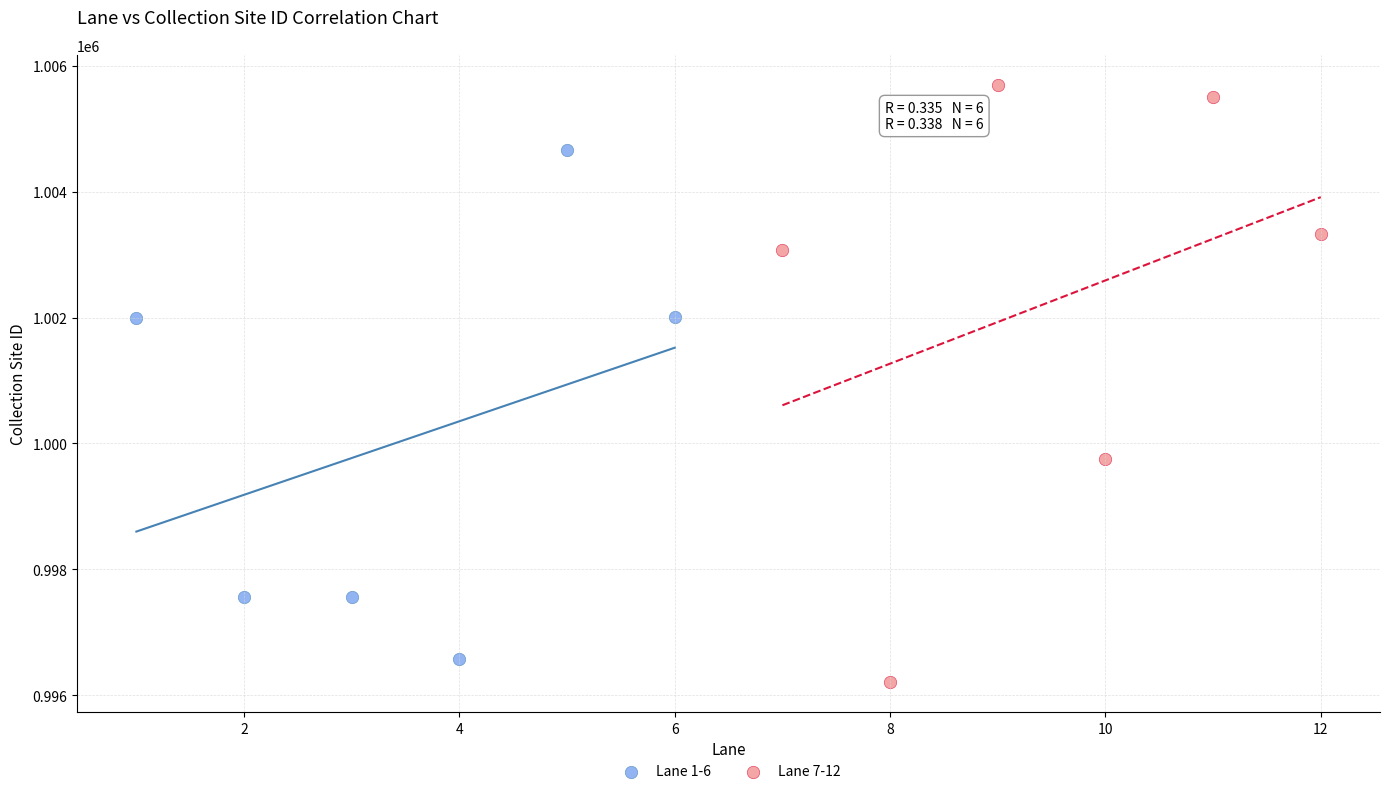

Which series has the largest Y range (max minus min)?

Lane 7-12